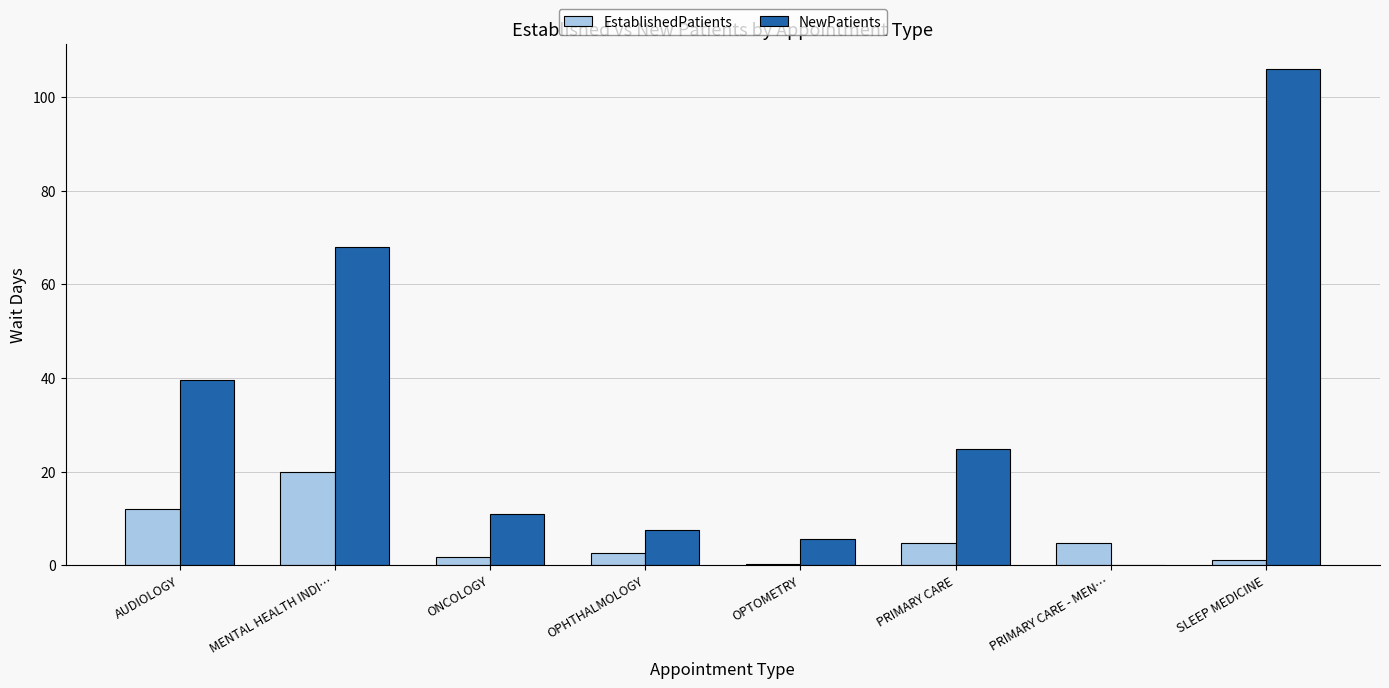

The NewPatients series shows 5.5 at OPTOMETRY. True or false?

True